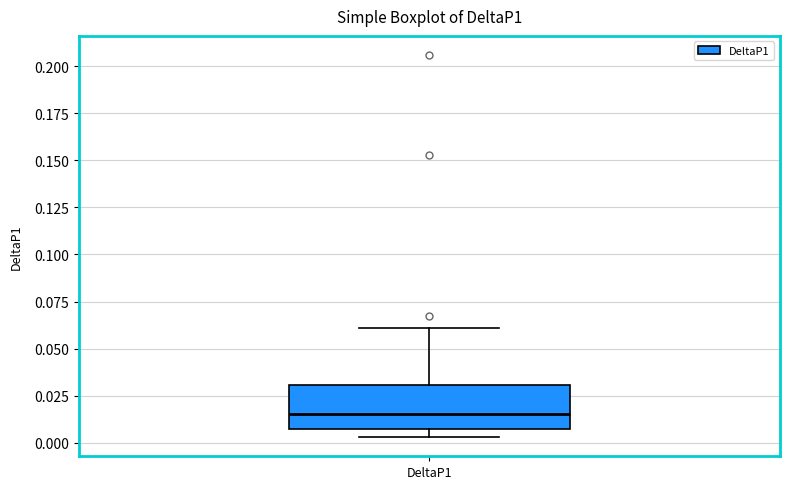

Transcribe this box plot: give where the median line is, the range the box spans, and where the two whiskers end, as read against the y-axis. The values are not printed on the chart, so give them approximately, as read against the axis.

median 0.015, box 0.005 to 0.030, whiskers 0.005 (just below the box's lower edge) to 0.060